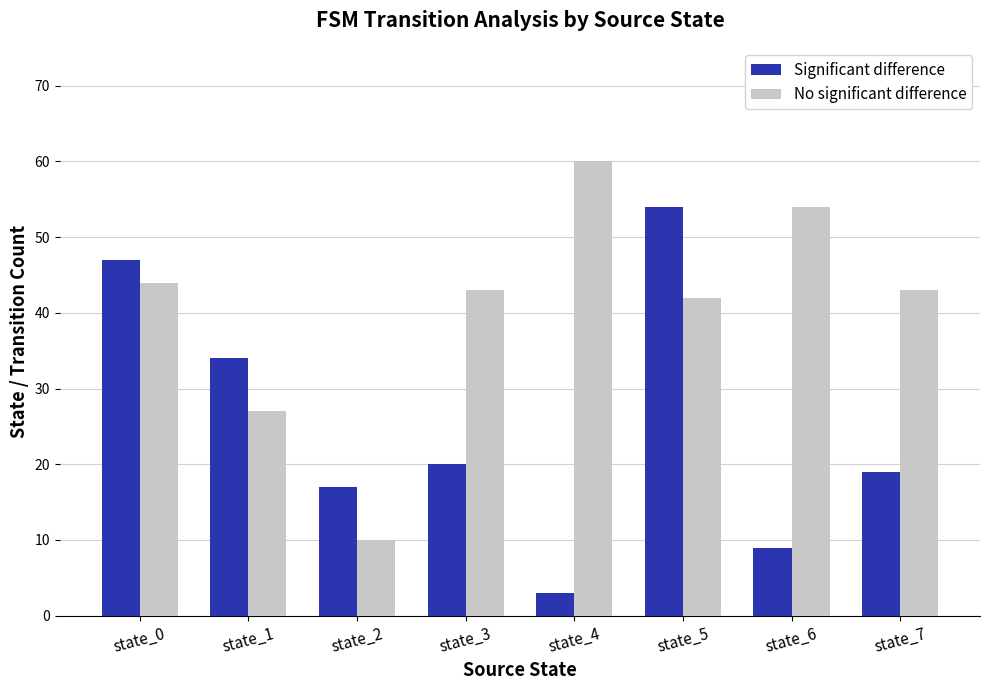

At which category is the sum across all series the highest?

state_5